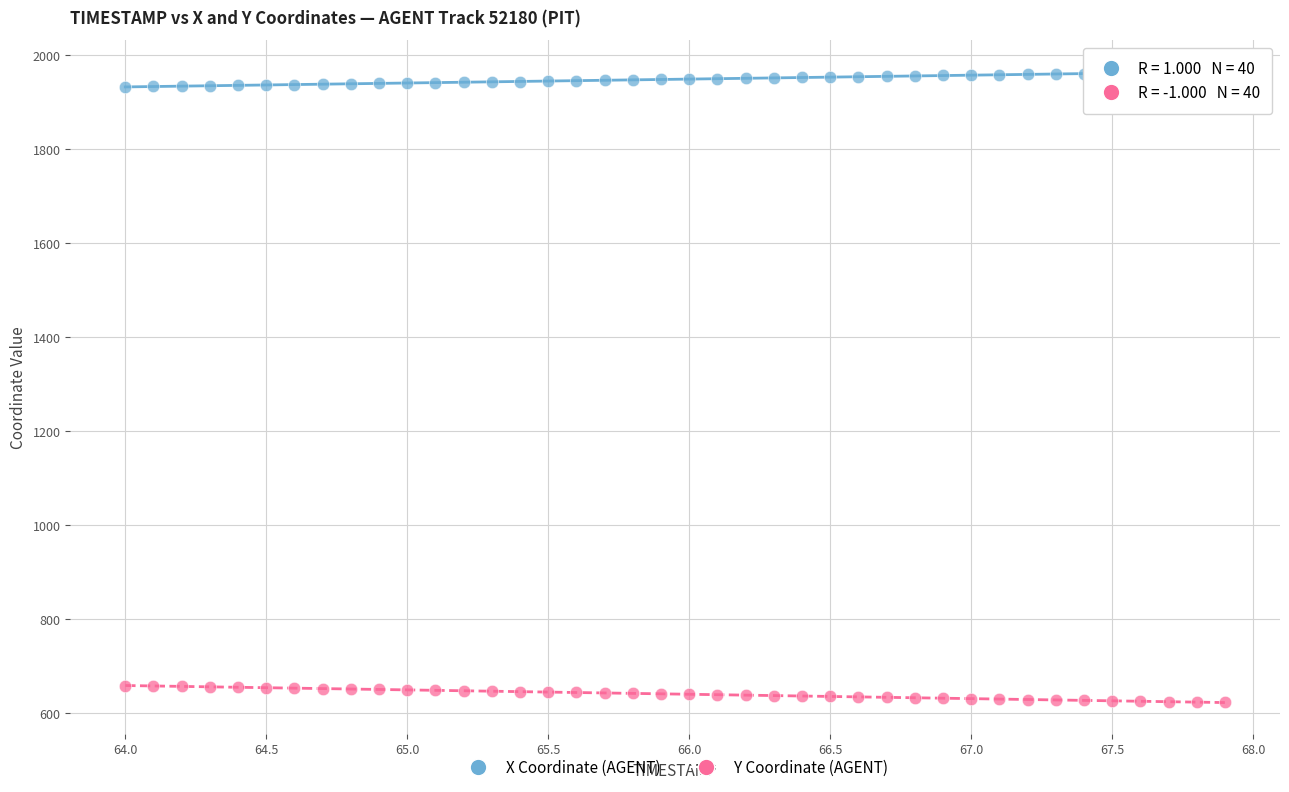

Which series contains the highest Y value?

X Coordinate (AGENT)